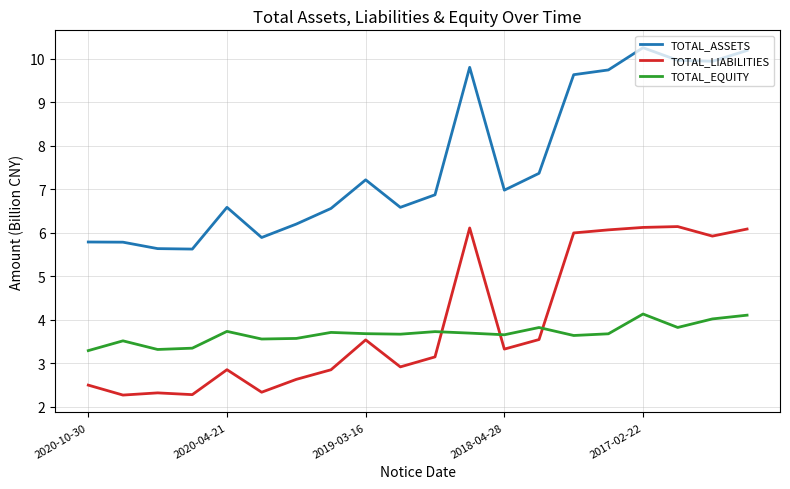

True or false: TOTAL_ASSETS and TOTAL_EQUITY cross at least once.

False